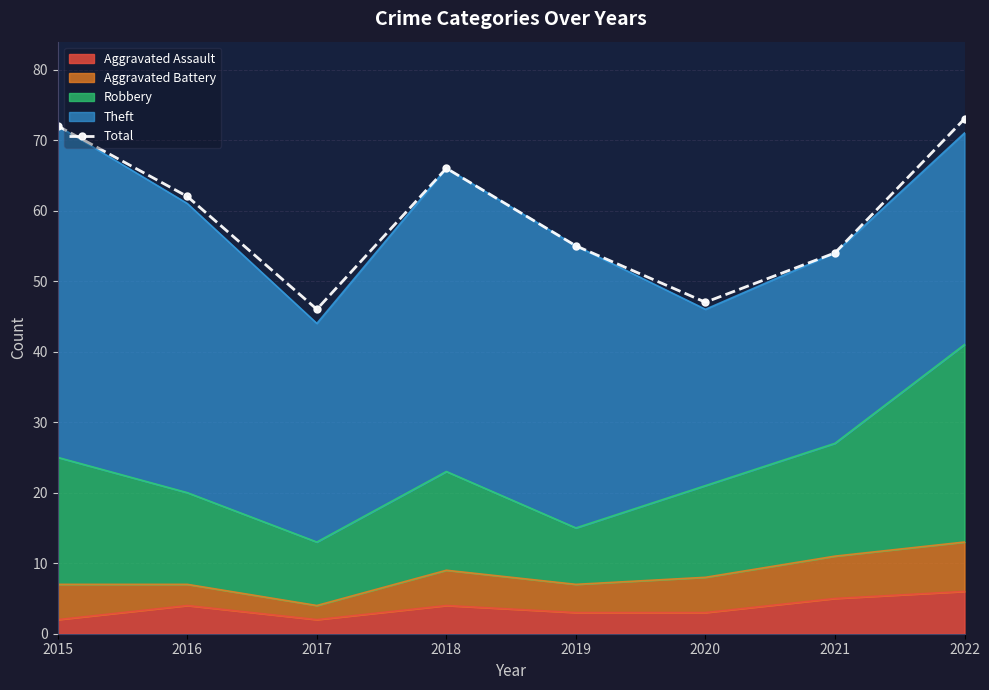

Which has a higher value, 2019 or 2016?

2016